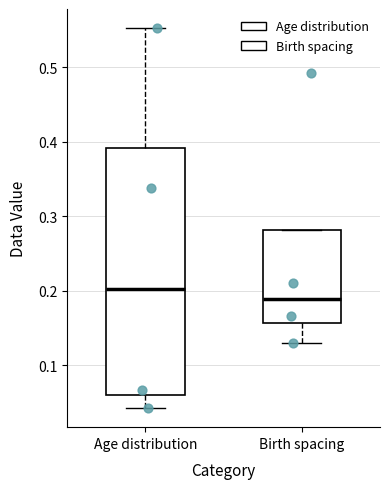

Where is the upper edge of the box for Age distribution on the y-axis? The values are not printed on the chart, so give them approximately, as read against the axis.

0.39